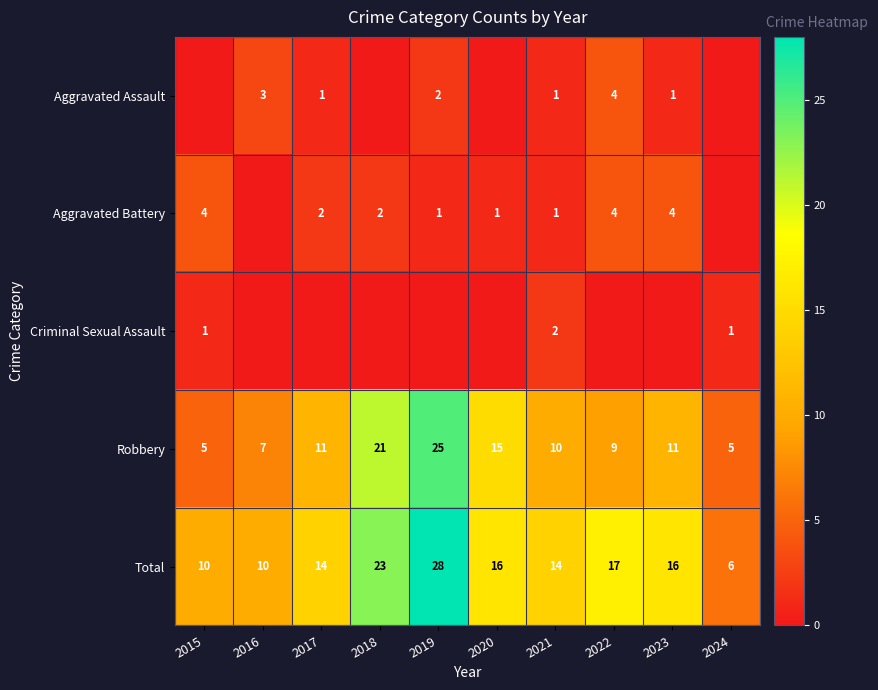

The Total series shows 24 at 2017. True or false?

False